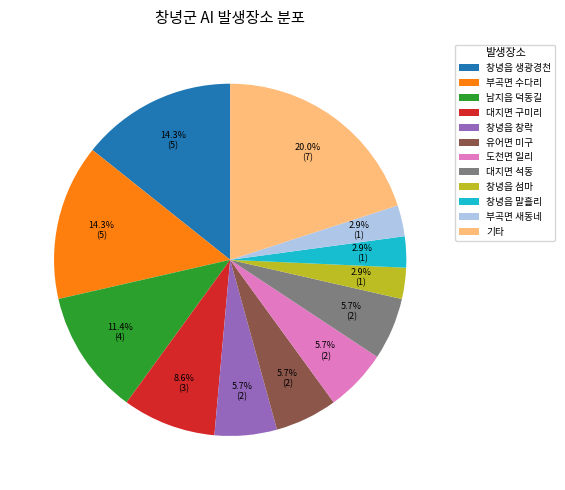

To the nearest percent, what percentage of the pie is 대지면 구미리?

9%